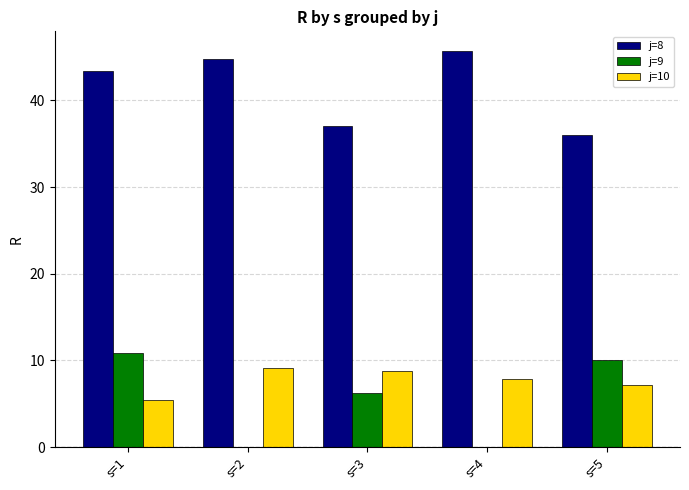

What is the highest value of the j=10 series?

9.1